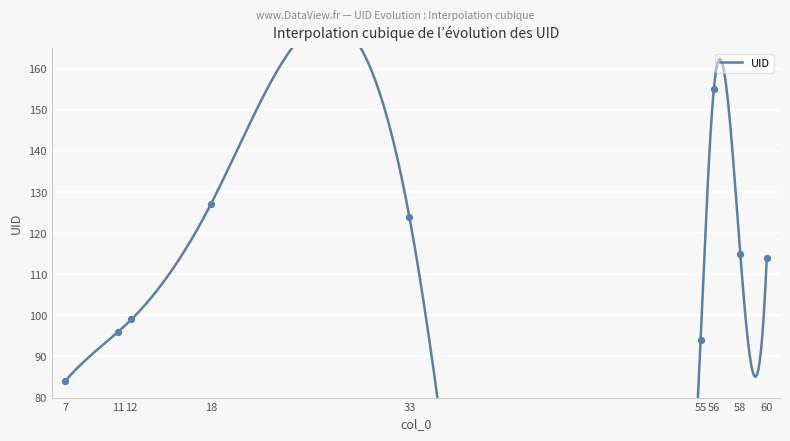

Approximately how many times larger is the value at 58 compared to 55?

1.2